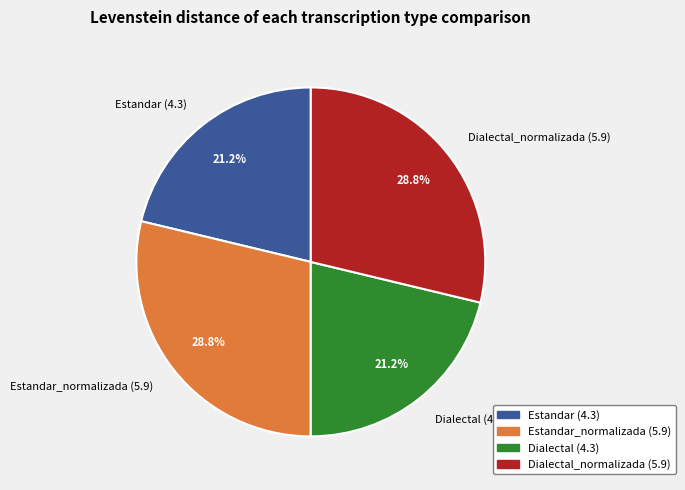

Between Dialectal (4.3) and Dialectal_normalizada (5.9), which is larger?

Dialectal_normalizada (5.9)